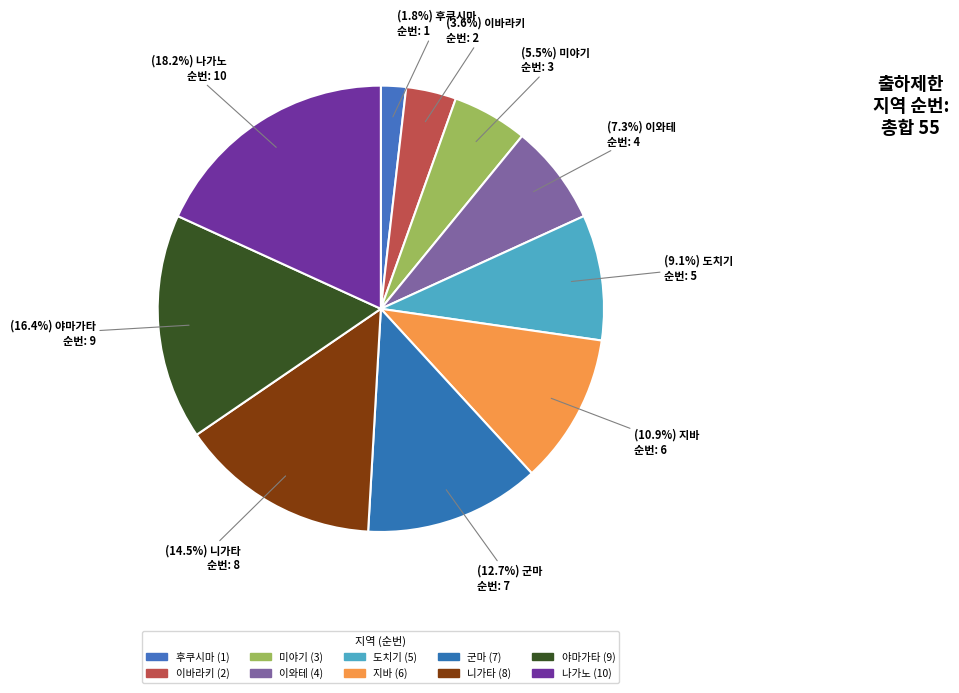

To the nearest percent, what is the difference between the largest and smallest slice percentages?

16%